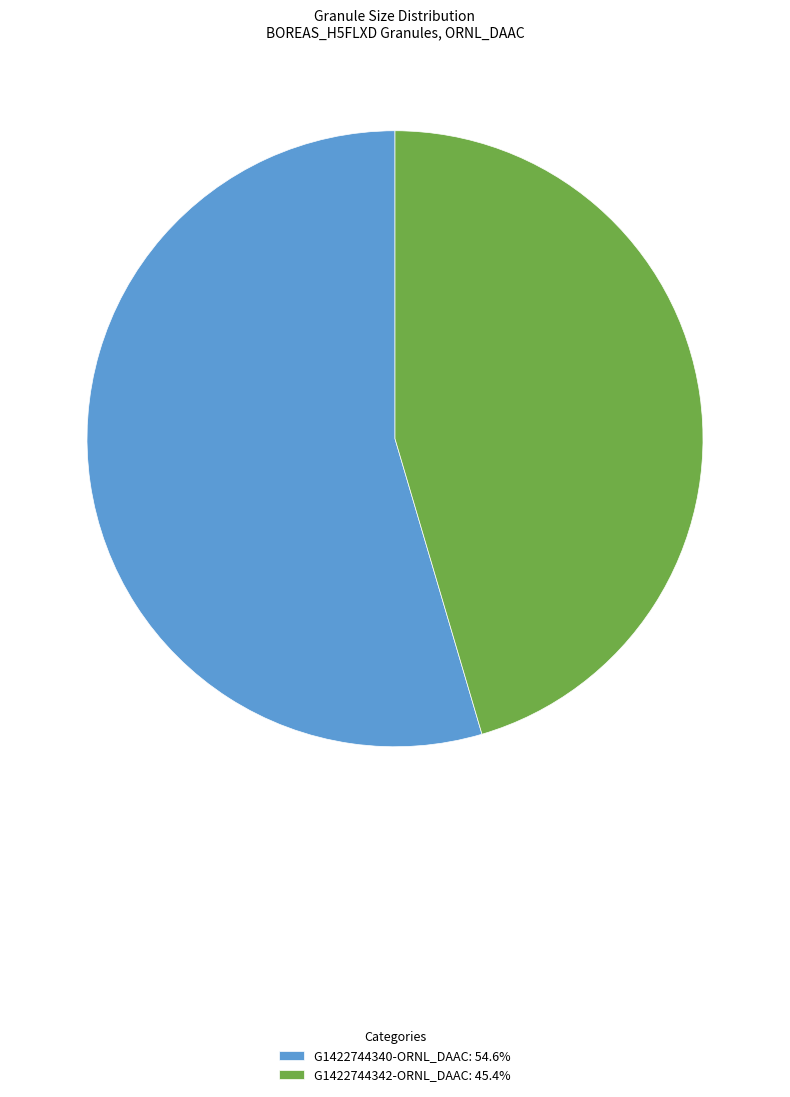

Is G1422744340-ORNL_DAAC: 54.6% the majority of the pie?

Yes